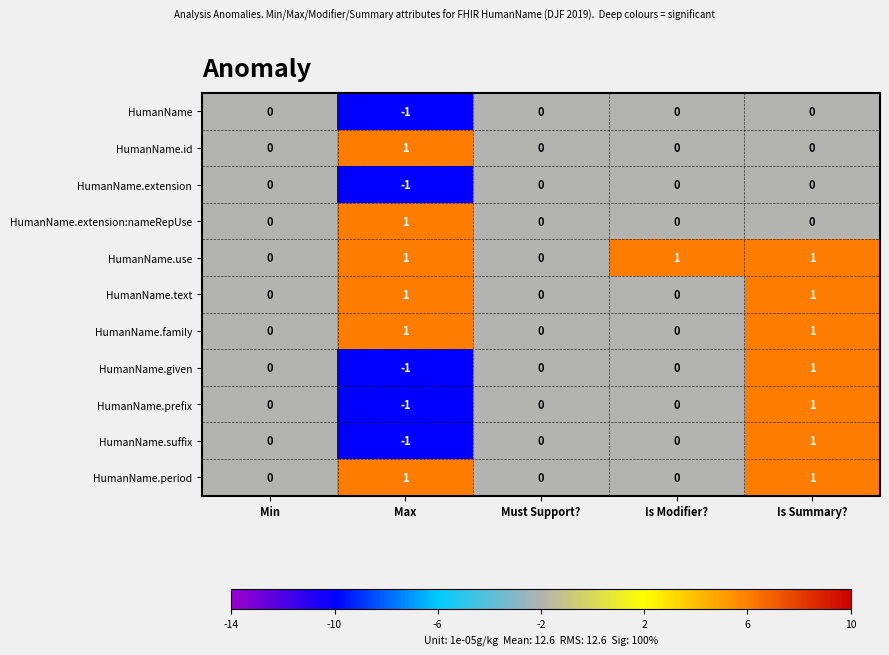

Which category has the highest value in the HumanName.suffix series?

Is Summary?